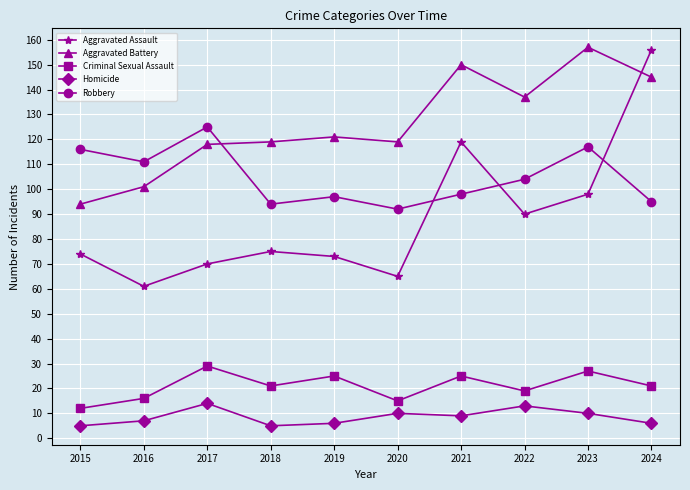

Reading right to left, list all the values displayed in this chart.

Aggravated Assault: 2024=156	2023=98	2022=90	2021=119	2020=65	2019=73	2018=75	2017=70	2016=61	2015=74
Aggravated Battery: 2024=145	2023=157	2022=137	2021=150	2020=119	2019=121	2018=119	2017=118	2016=101	2015=94
Criminal Sexual Assault: 2024=21	2023=27	2022=19	2021=25	2020=15	2019=25	2018=21	2017=29	2016=16	2015=12
Homicide: 2024=6	2023=10	2022=13	2021=9	2020=10	2019=6	2018=5	2017=14	2016=7	2015=5
Robbery: 2024=95	2023=117	2022=104	2021=98	2020=92	2019=97	2018=94	2017=125	2016=111	2015=116